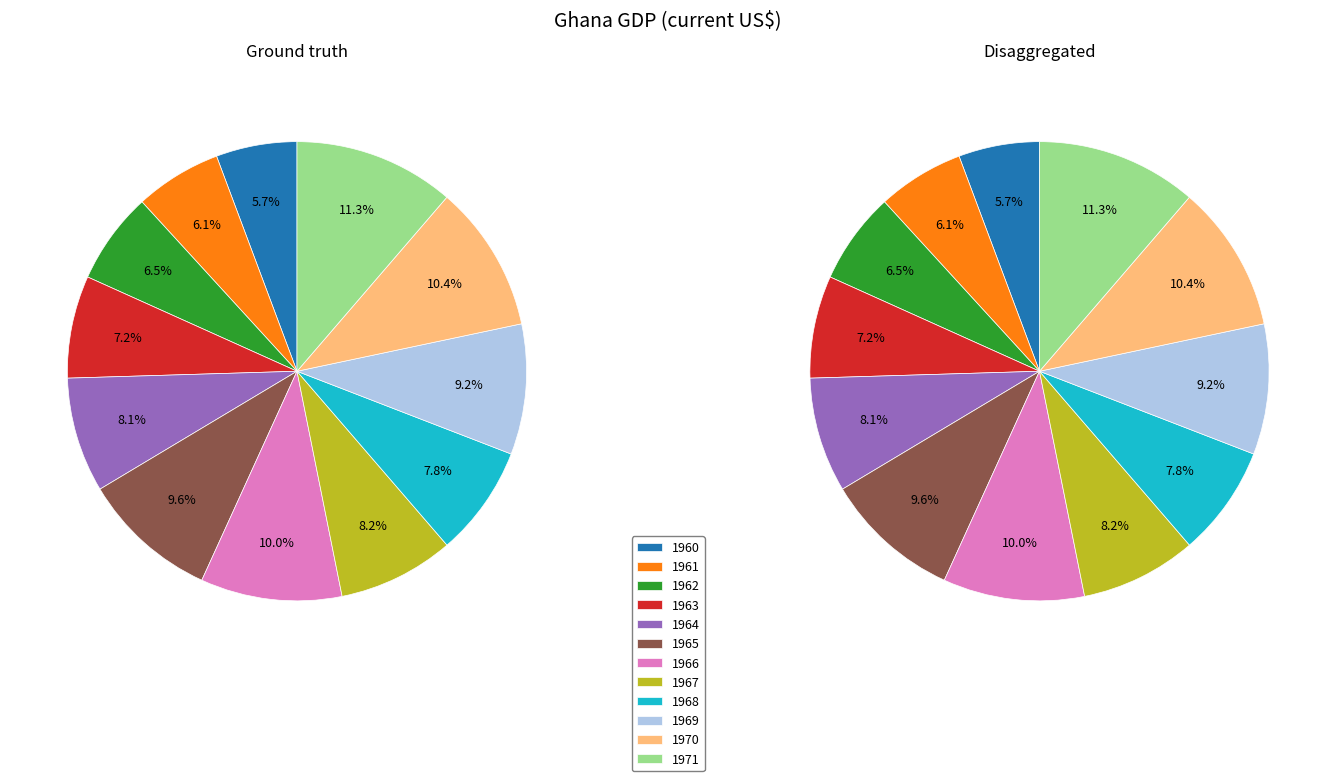

Which category has the biggest portion of the pie?

1971